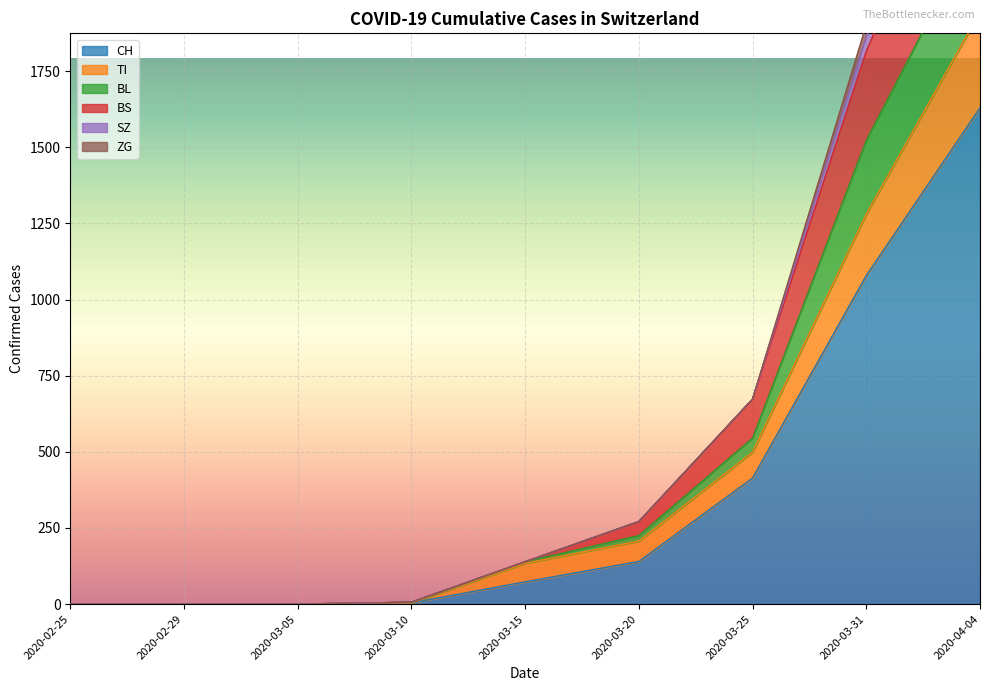

Where is CH nearest to the value 815?

2020-03-31